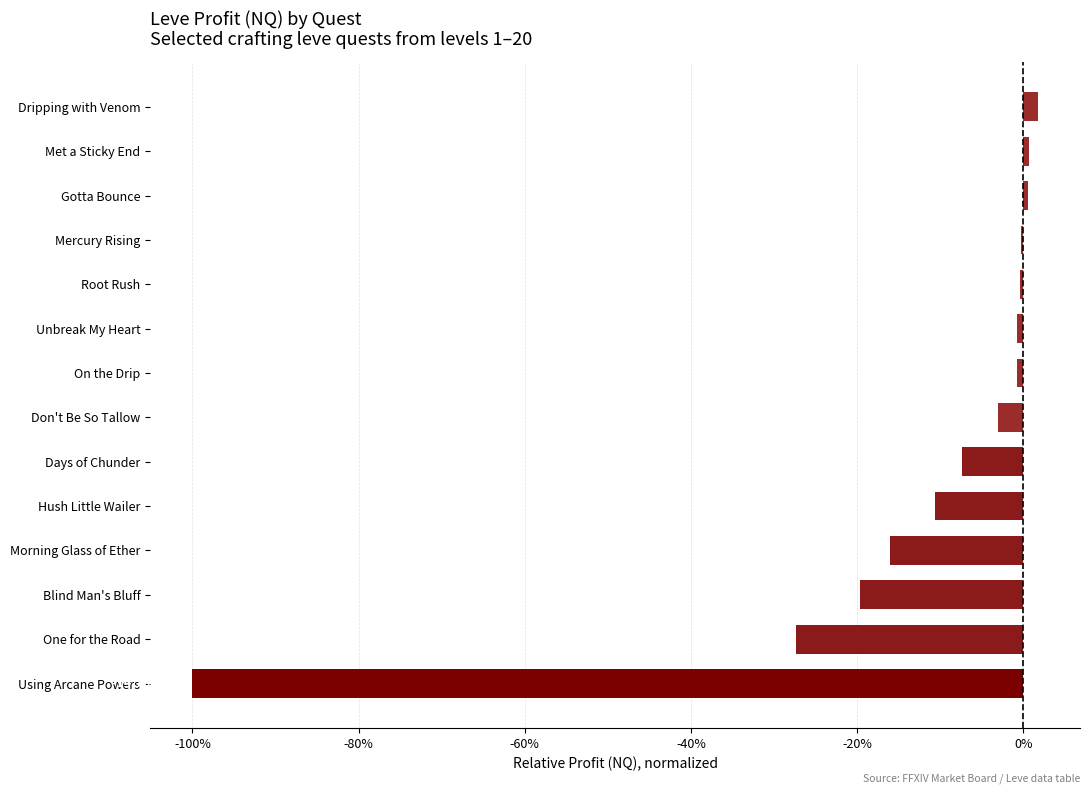

Which has a higher value, Blind Man's Bluff or Don't Be So Tallow?

Don't Be So Tallow